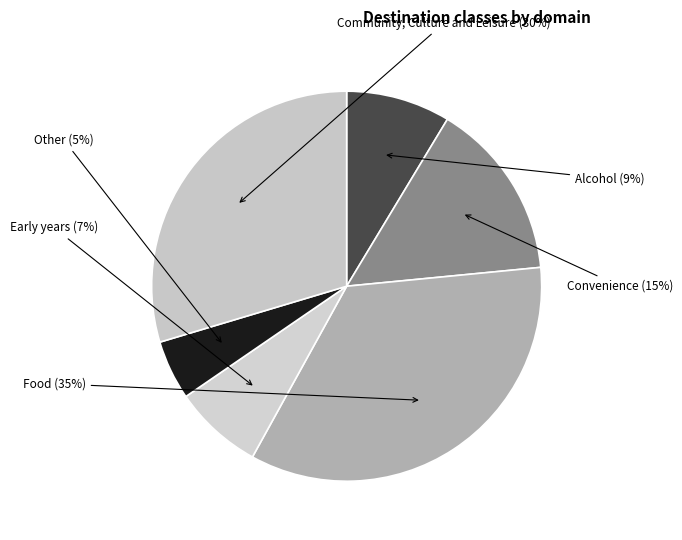

How many segments does this pie chart have?

6